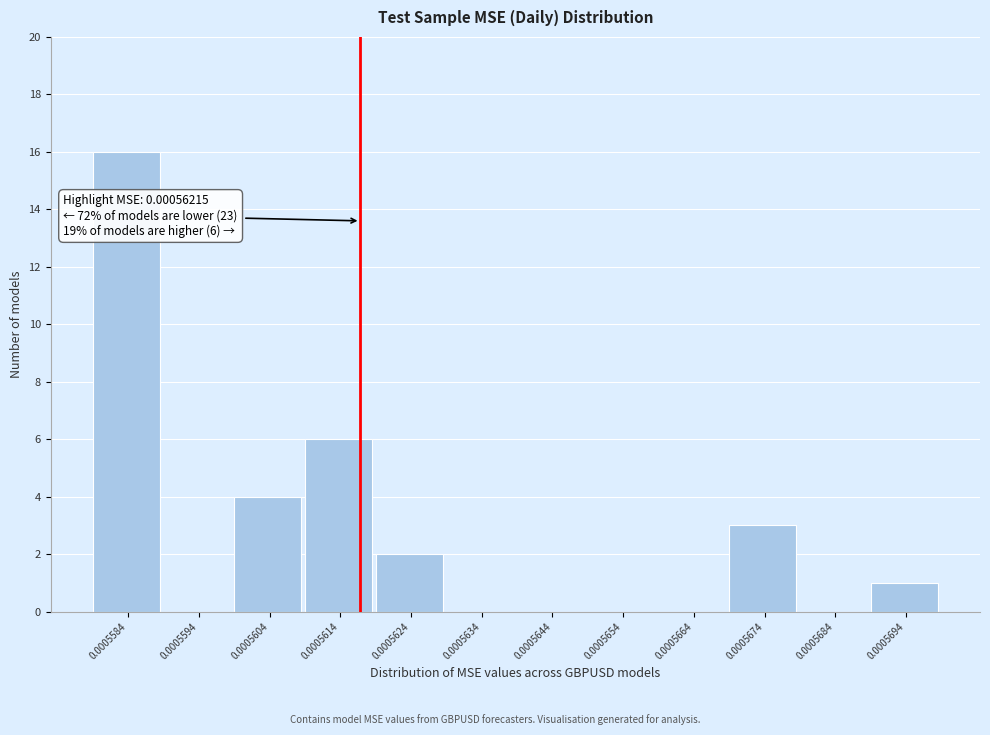

Reading left to right, transcribe all the data shown in this chart.

0.0005584=16	0.0005594=0	0.0005604=4	0.0005614=6	0.0005624=2	0.0005634=0	0.0005644=0	0.0005654=0	0.0005664=0	0.0005674=3	0.0005684=0	0.0005694=1